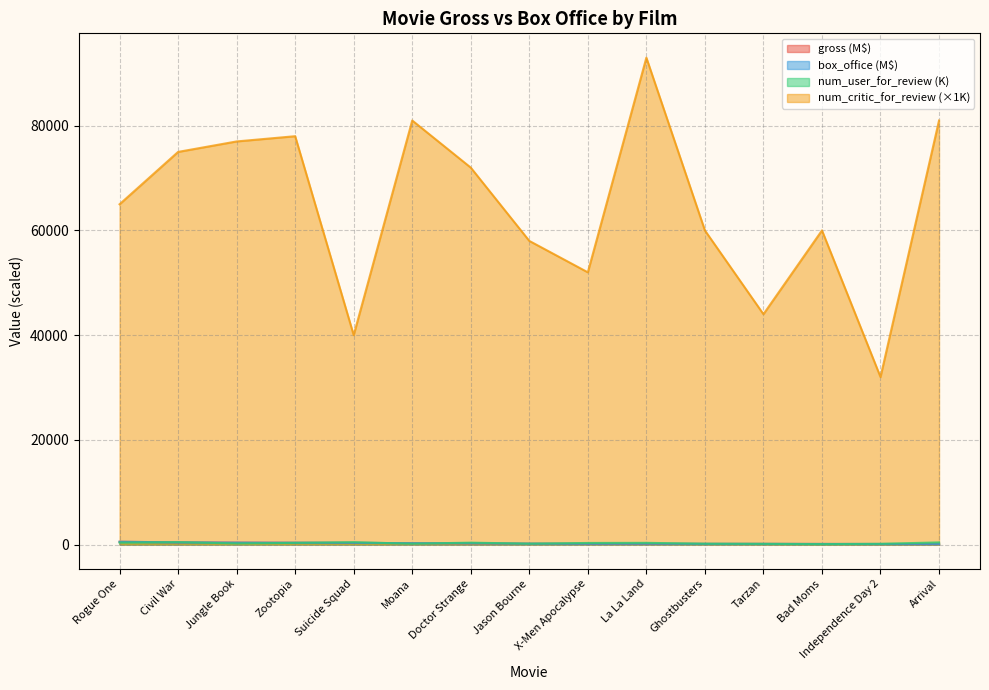

Is the value of gross at Doctor Strange greater than the value of box_office at Civil War?

No